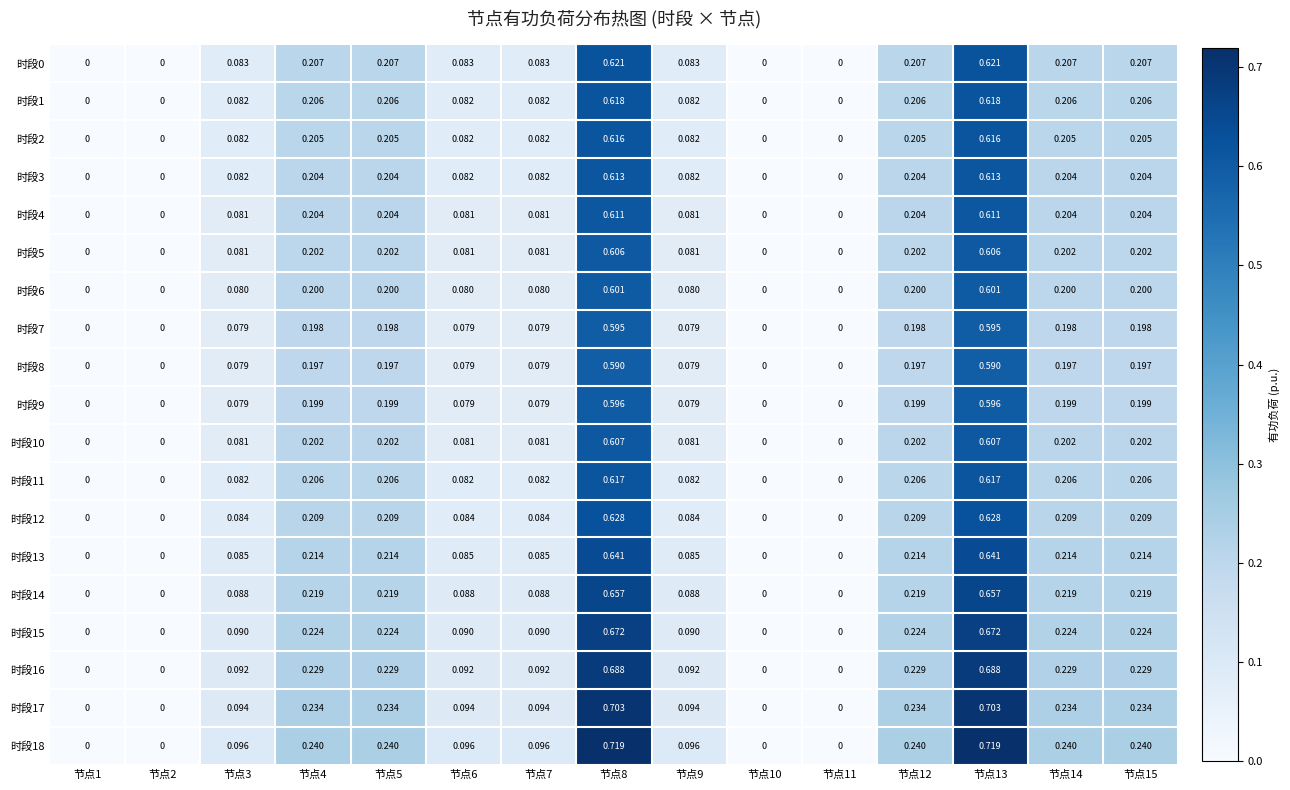

What is the total value across all series at 节点5?

4.0